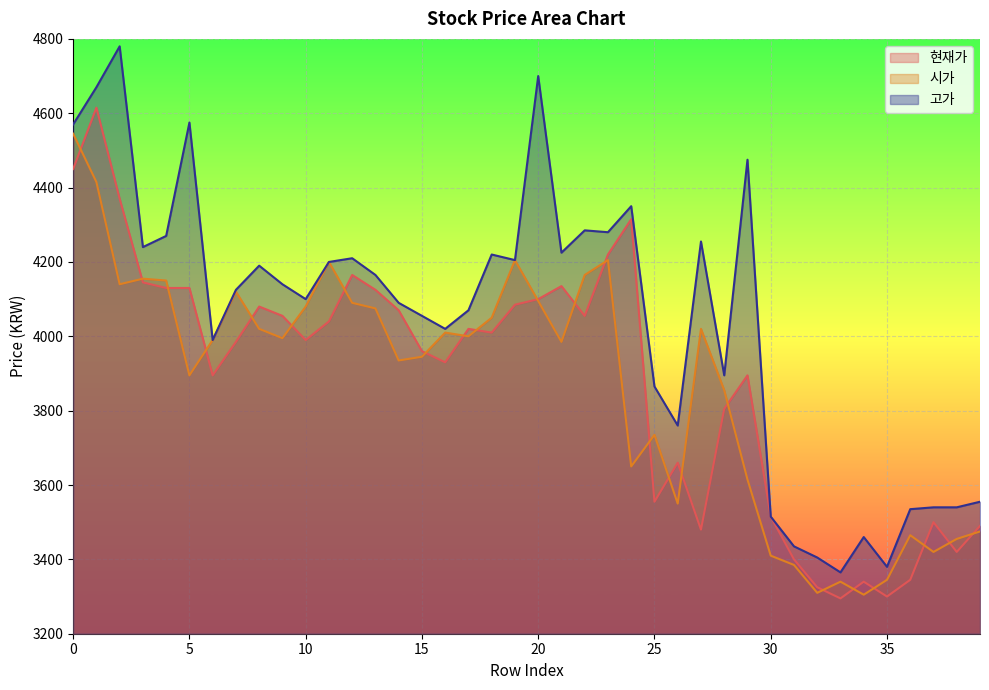

What is the spread (max minus min) of values at 11?

160